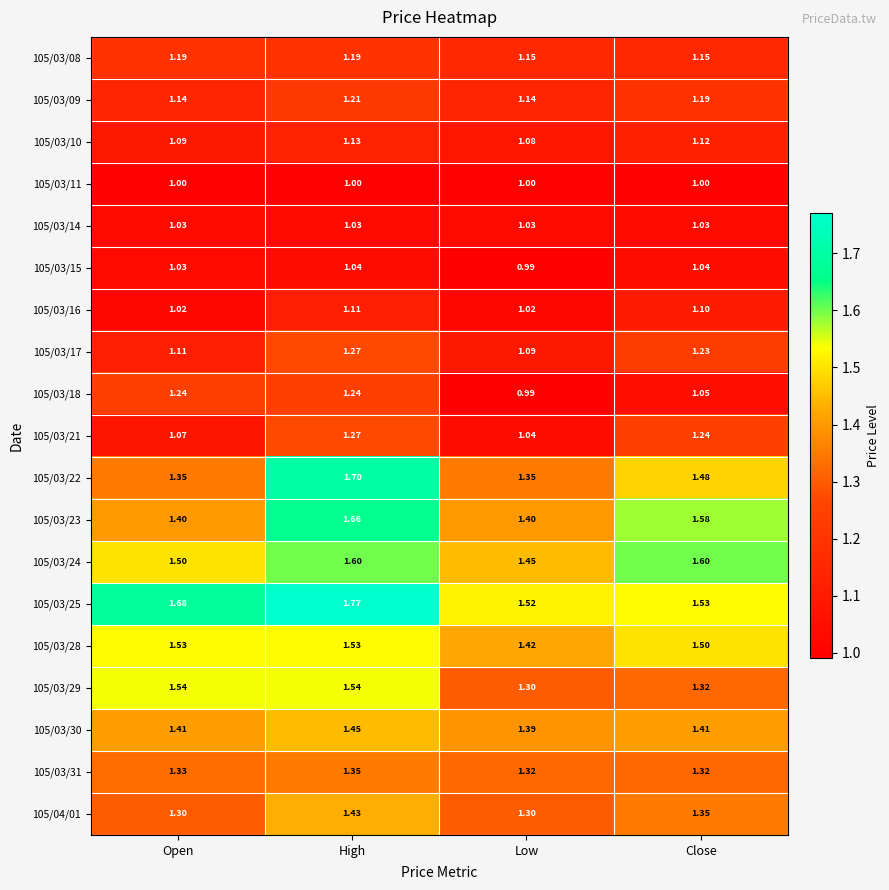

What is the smallest value displayed?

1.0